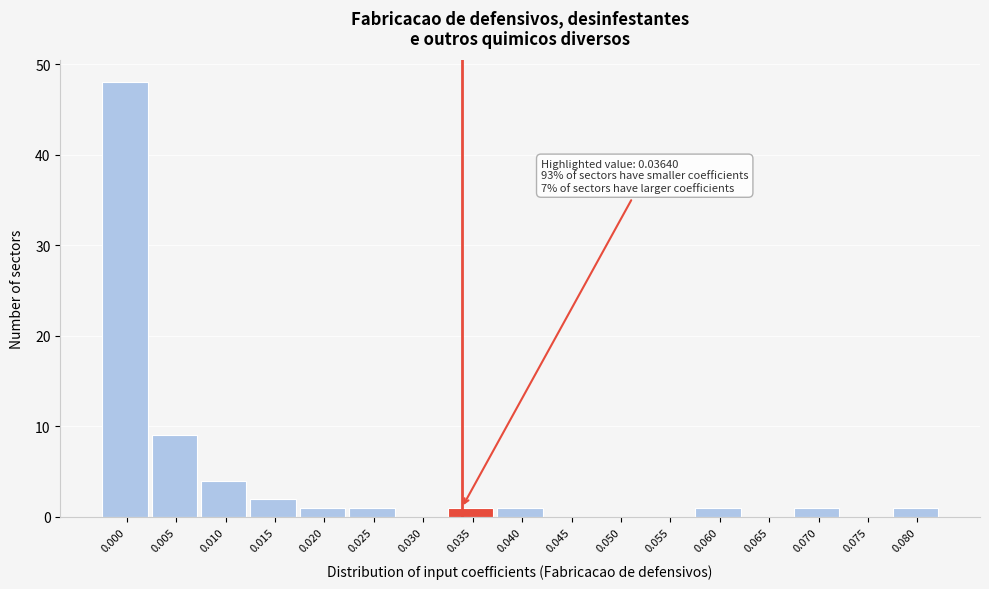

Reading left to right, list all the values displayed in this chart.

0.000=48	0.005=9	0.010=4	0.015=2	0.020=1	0.025=1	0.030=0	0.035=1	0.040=1	0.045=0	0.050=0	0.055=0	0.060=1	0.065=0	0.070=1	0.075=0	0.080=1